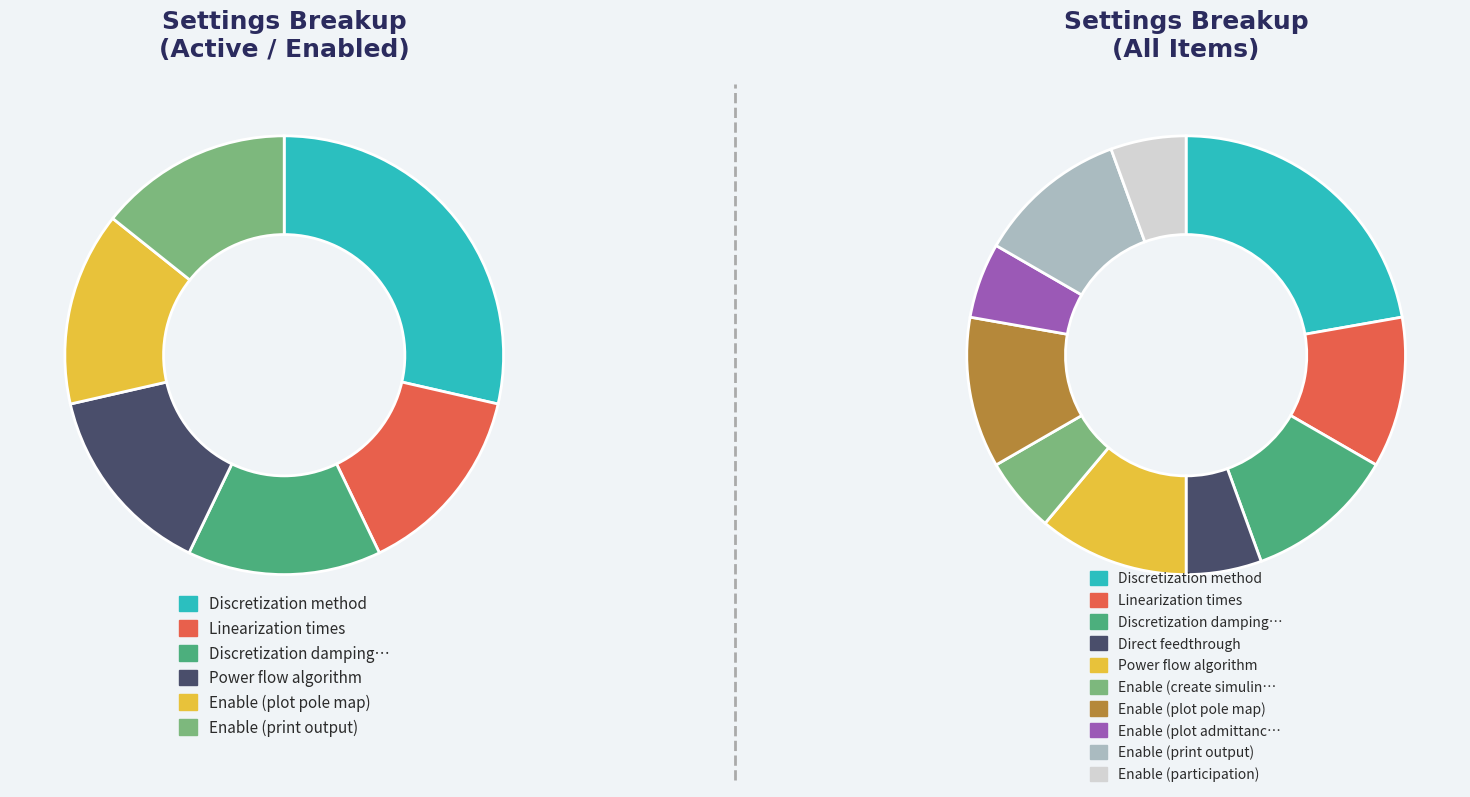

To the nearest percent, what is the average slice percentage?

10%